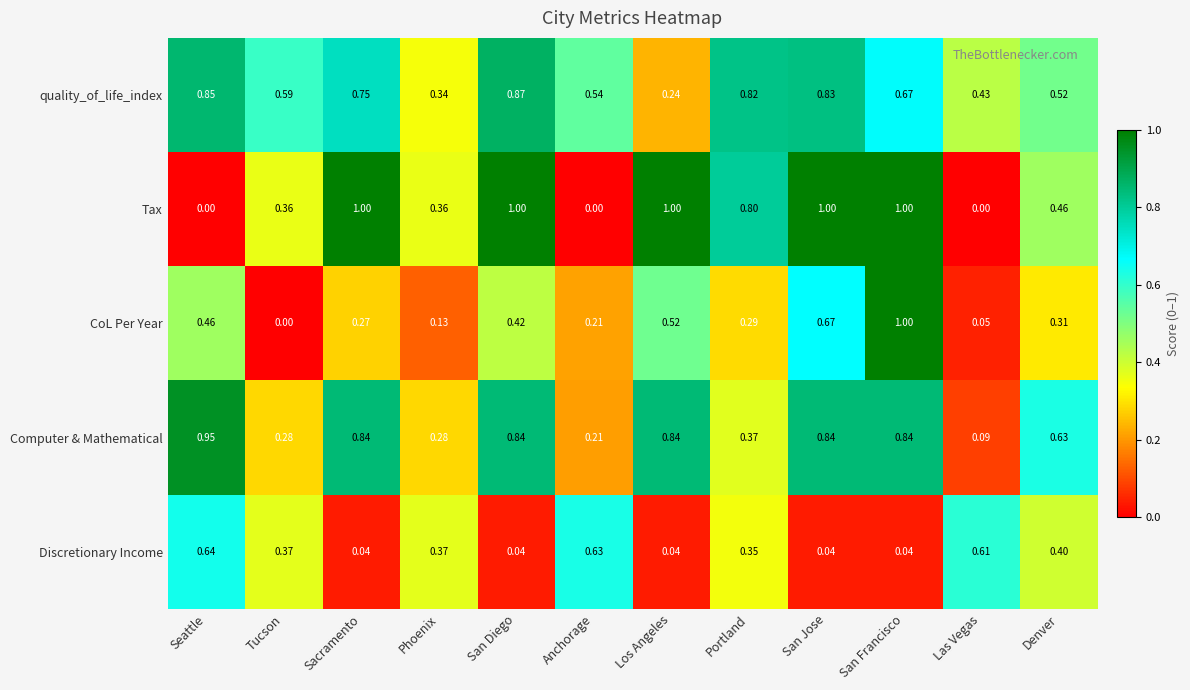

At Seattle, list the series in order from smallest to largest.

Tax, CoL Per Year, Discretionary Income, quality_of_life_index, Computer & Mathematical